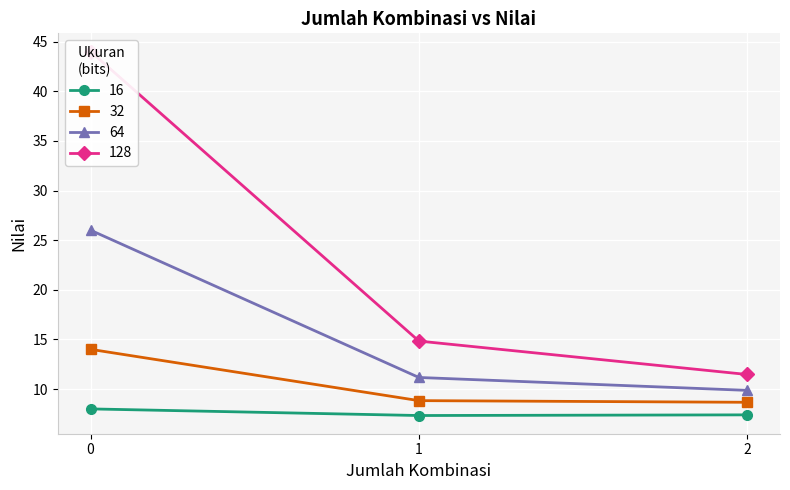

True or false: 128 and 32 cross at least once.

False